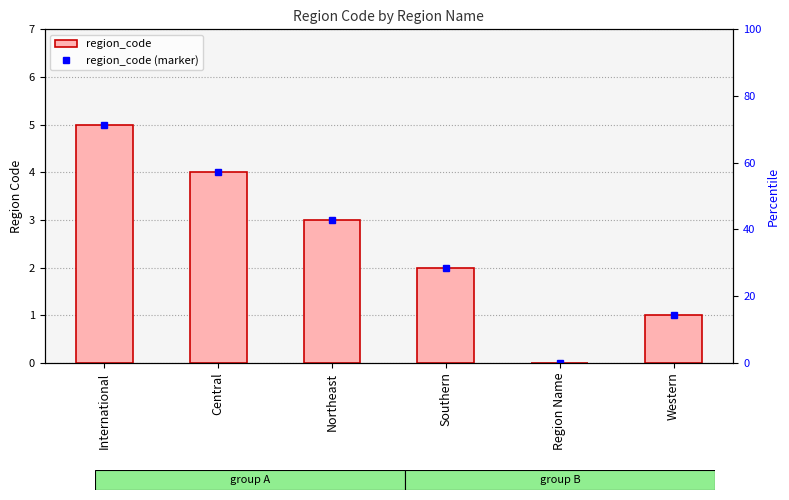

What is the maximum value shown in the chart?

5